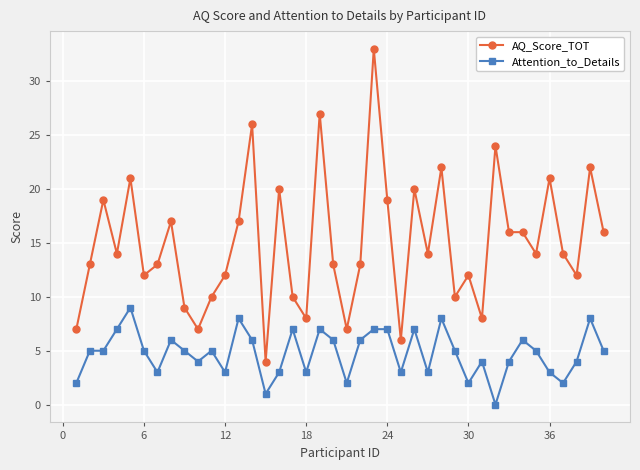

What is the value of the AQ_Score_TOT point at the 38th from the left?

12